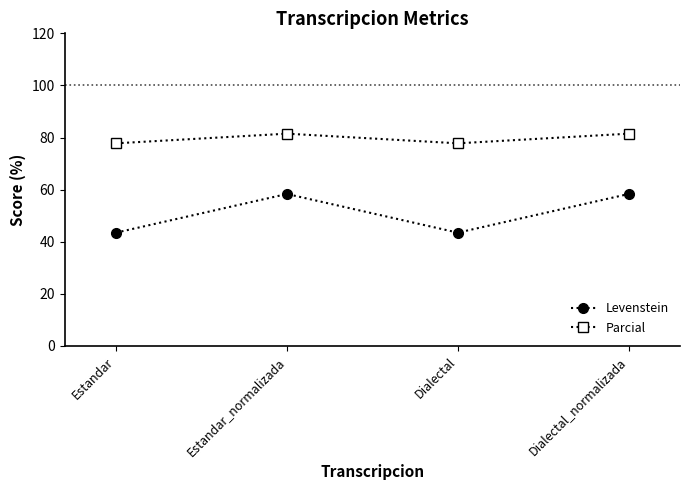

How many lines are shown in the chart?

2